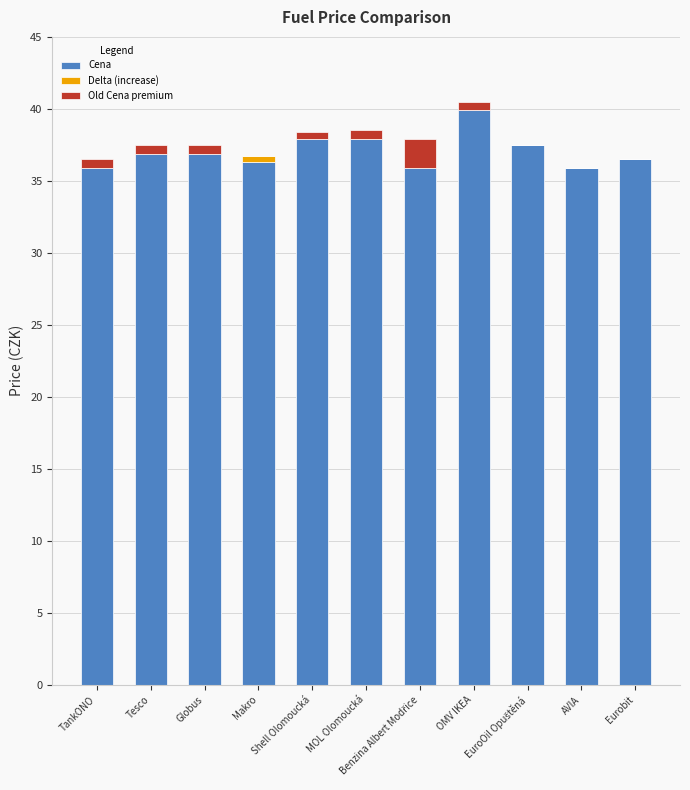

What is the sum of all Cena values?

407.5